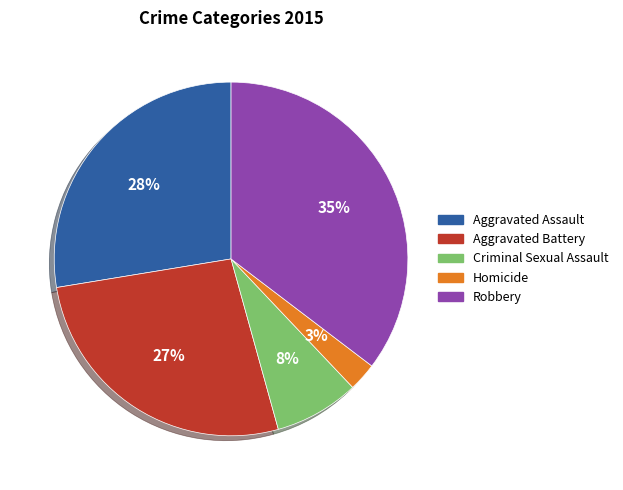

Rank the categories by value from highest to lowest.

Robbery, Aggravated Assault, Aggravated Battery, Criminal Sexual Assault, Homicide